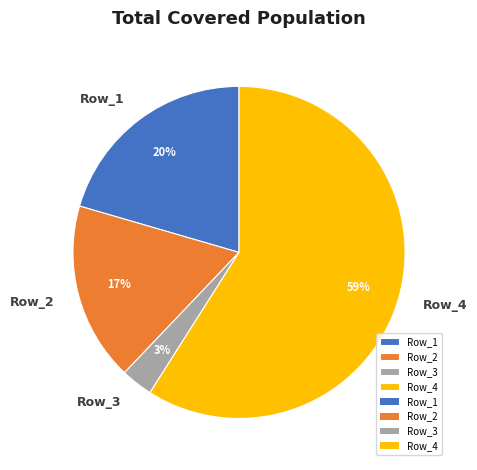

How many segments does this pie chart have?

4